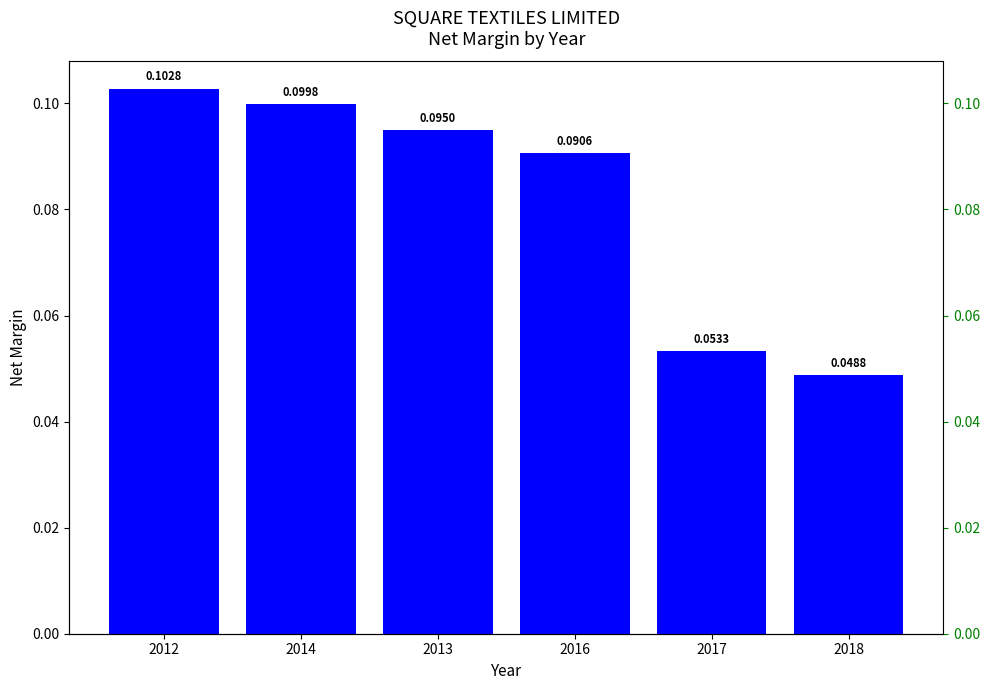

What is the label of the 4th bar from the right?

2013